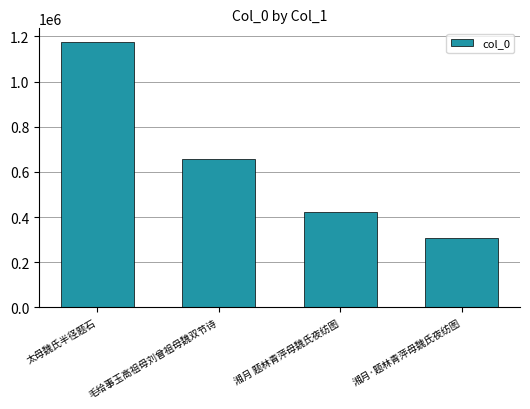

What is the approximate value at 太母魏氏半径题石, to the nearest 50?

1176950